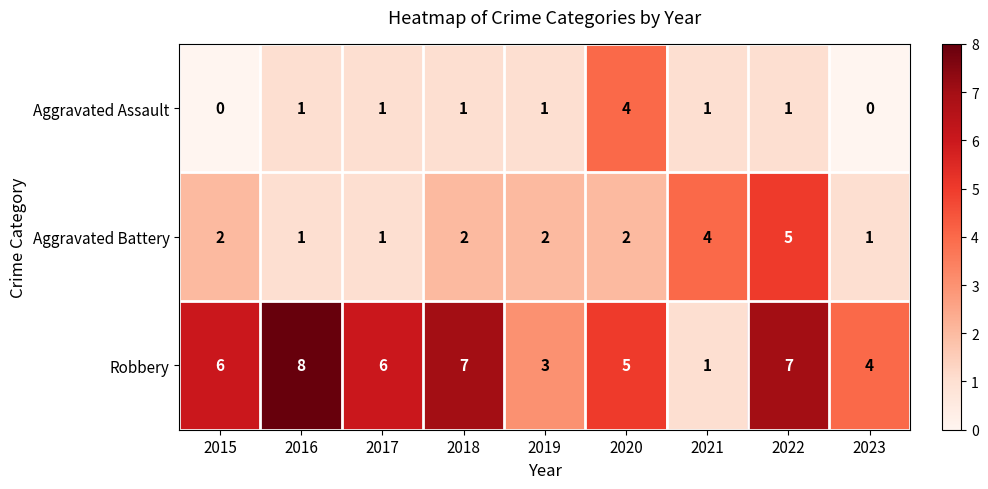

The value of Robbery at 2020 is 5. True or false?

True